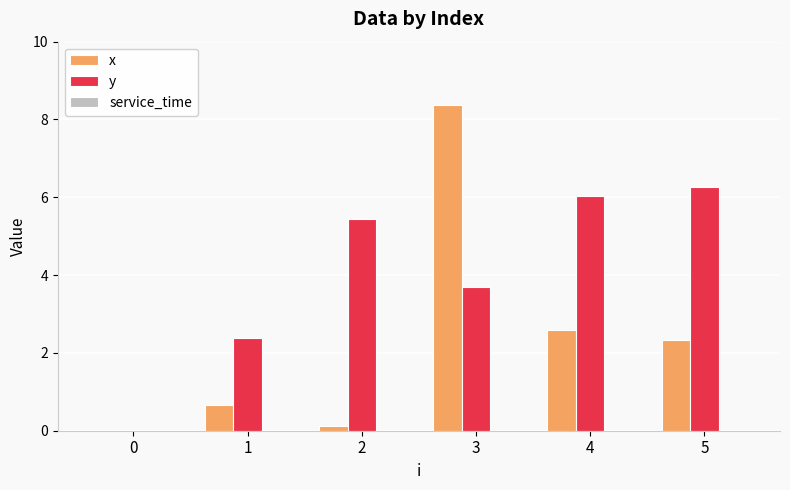

What is the sum of all x values?

14.1